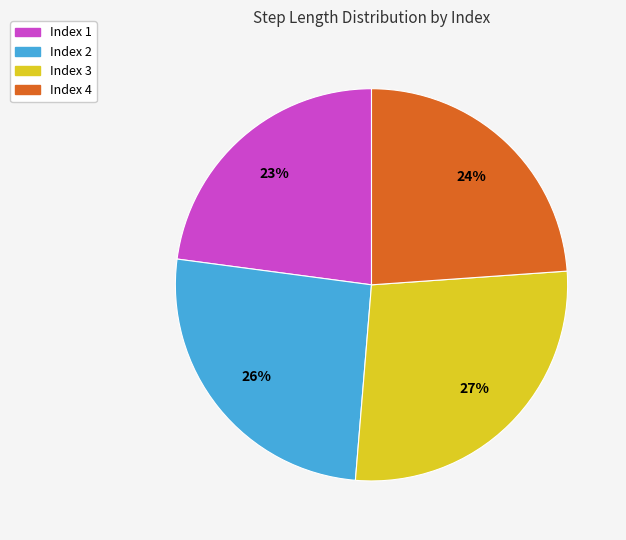

The Index 1 slice represents 23% of the pie. True or false?

True